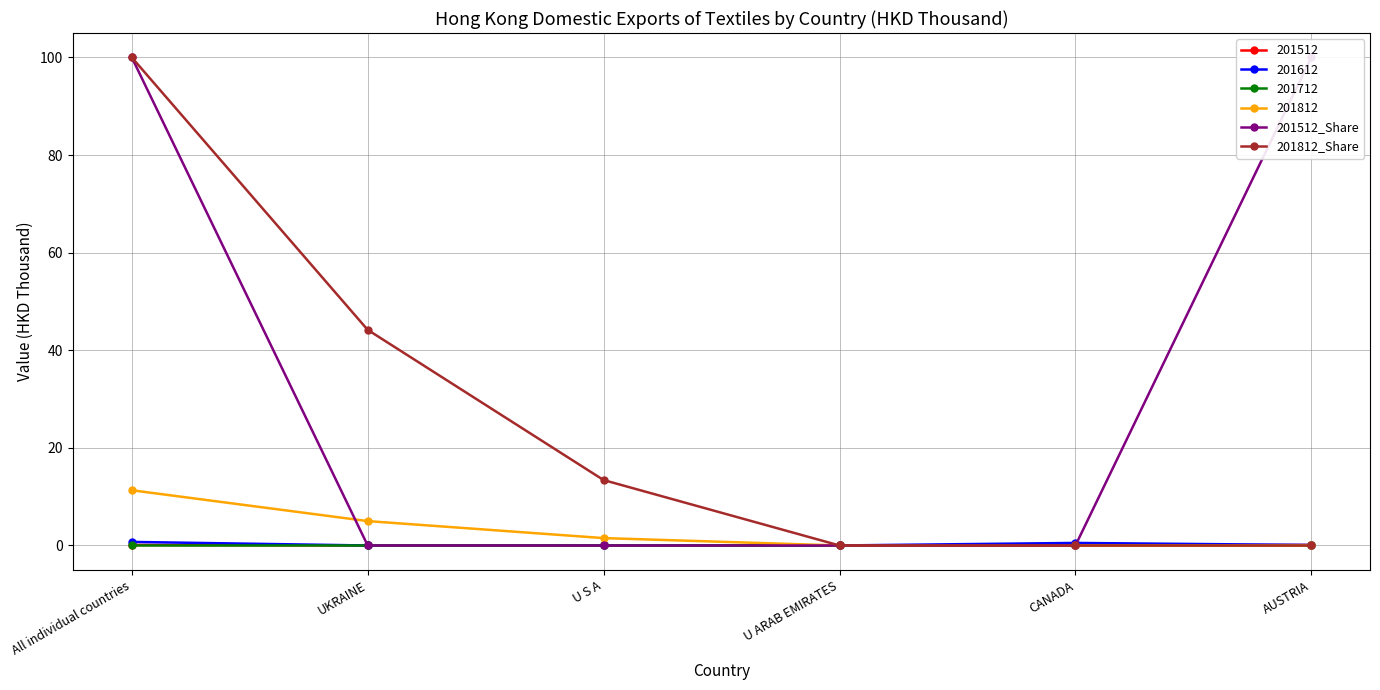

Does the chart have visible grid lines?

Yes